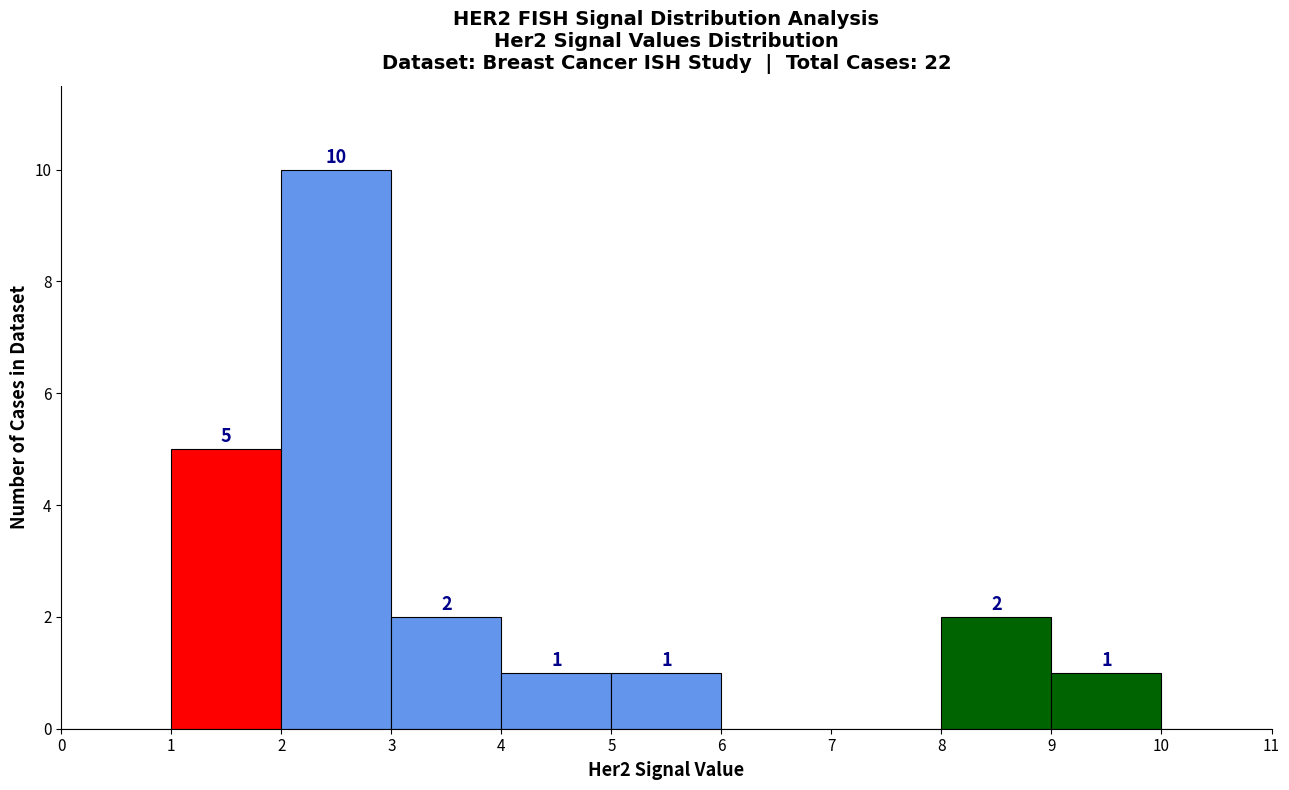

Over which range of the x-axis is the bar tallest?

2 to 3